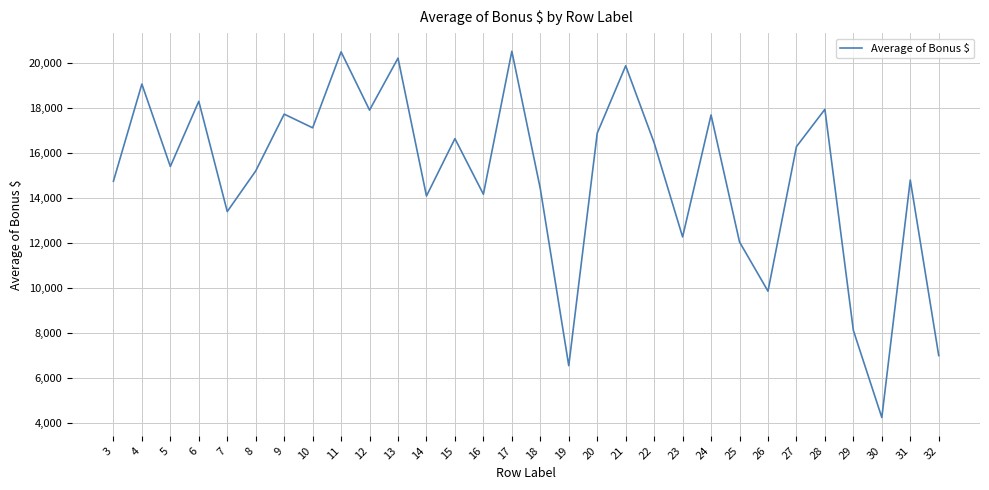

What is the difference between the values at 29 and 12?

9789.2